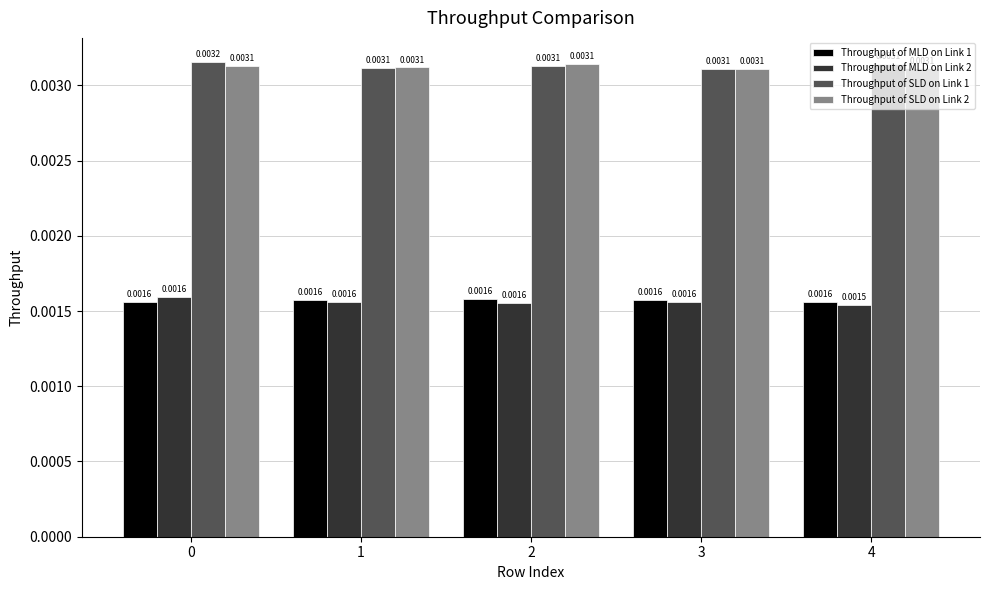

At how many categories does at least one series exceed 0?

5